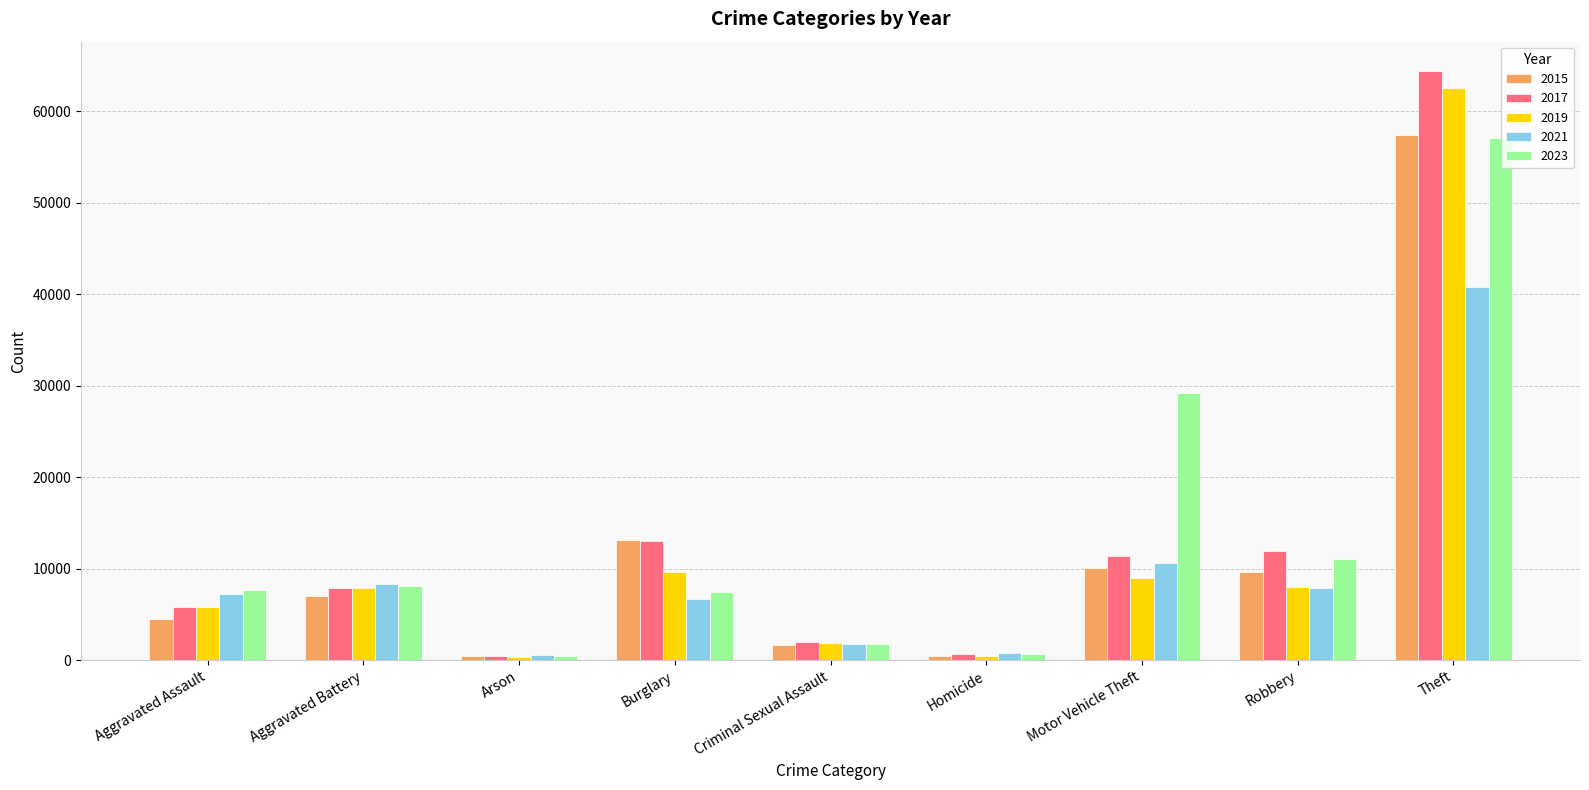

The value of 2015 at Aggravated Battery is 9544. True or false?

False